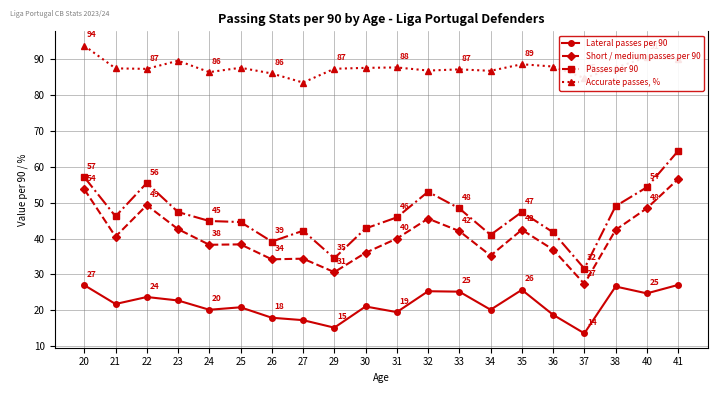

The Passes per 90 series shows 44.6 at 25. True or false?

True